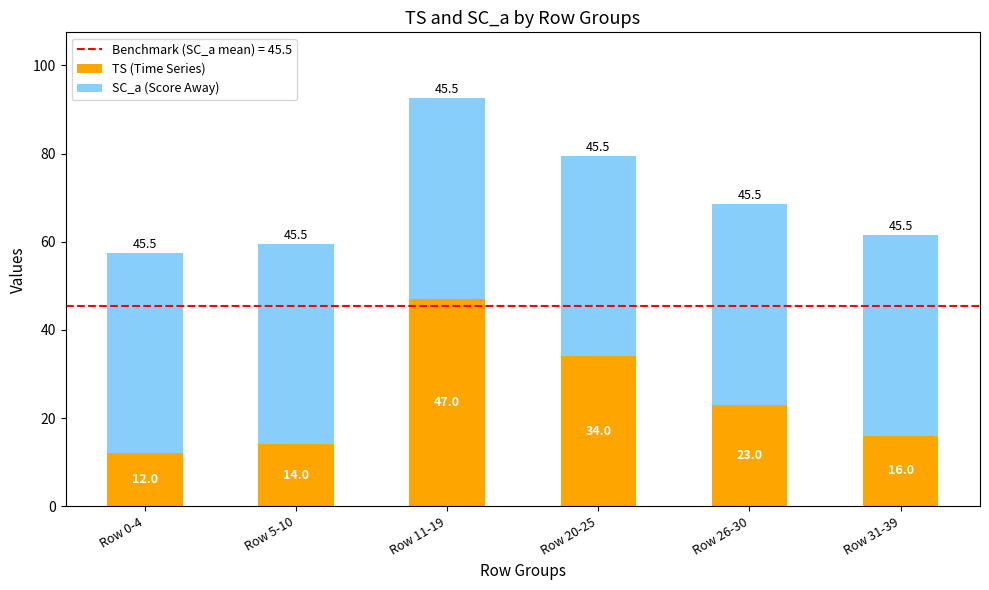

True or false: TS (Time Series) has a value of 18.7 at Row 0-4.

False